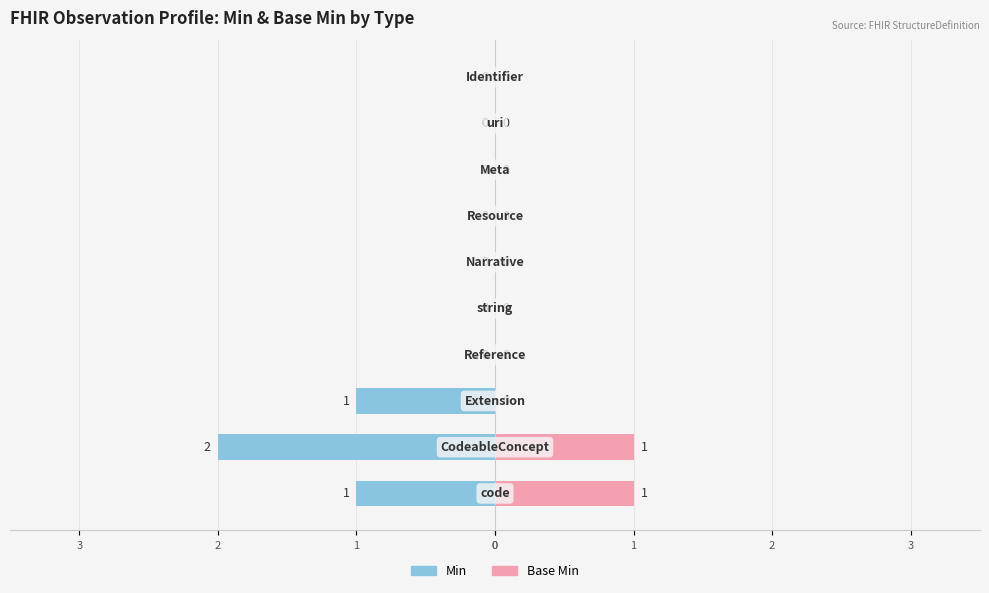

How many data points in Base Min are above 0?

2